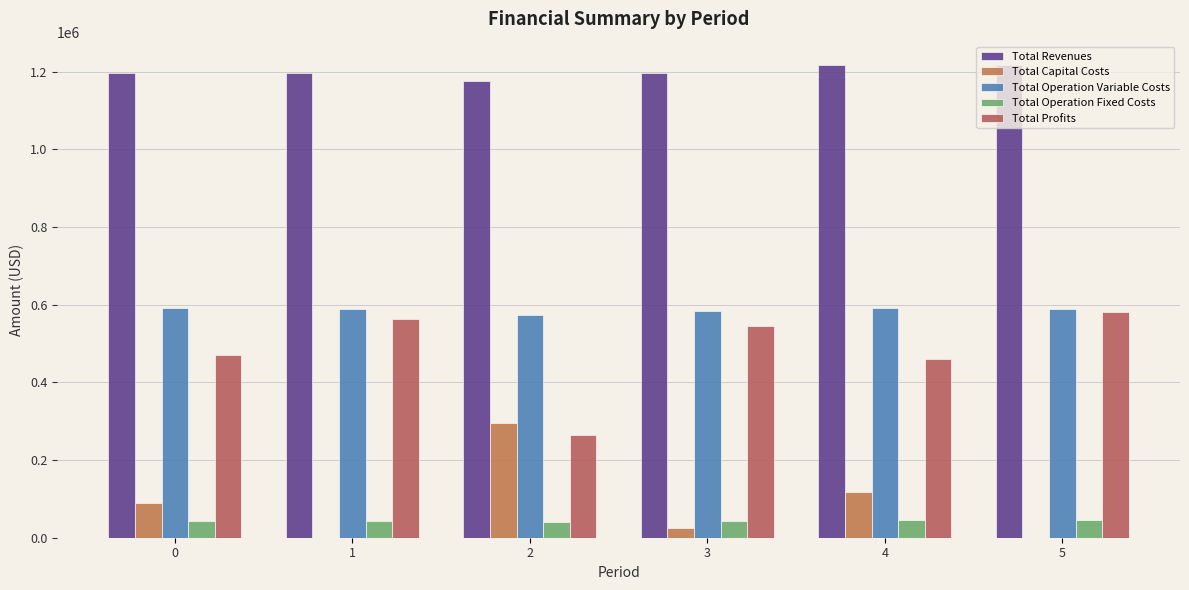

Rank the categories by Total Profits value from highest to lowest.

5, 1, 3, 0, 4, 2